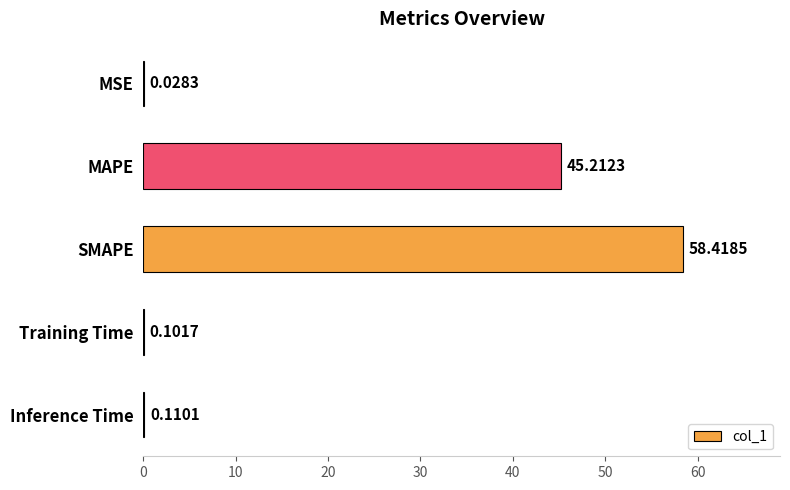

Where is the data nearest to the value 29?

MAPE